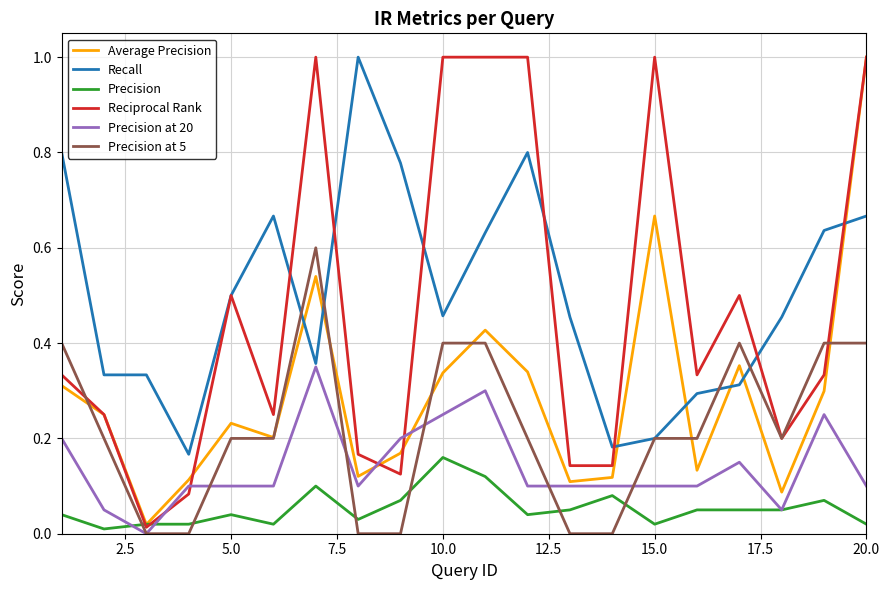

How many values in the Precision at 20 series exceed 0?

19